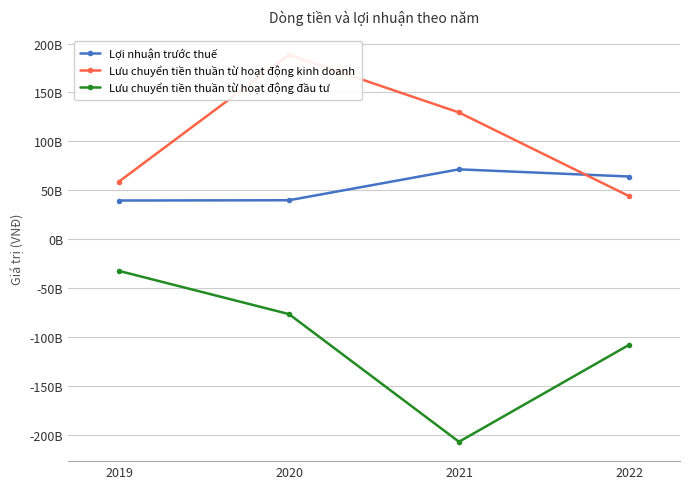

Reading left to right, transcribe all the data shown in this chart.

Lợi nhuận trước thuế: 2019=39635410884	2020=39910763622	2021=71469756028	2022=64163500122
Lưu chuyển tiền thuần từ hoạt động kinh doanh: 2019=58999981309	2020=188507426942	2021=129562784886	2022=44146920942
Lưu chuyển tiền thuần từ hoạt động đầu tư: 2019=-32272352952	2020=-76397424619	2021=-206815503093	2022=-107835382122